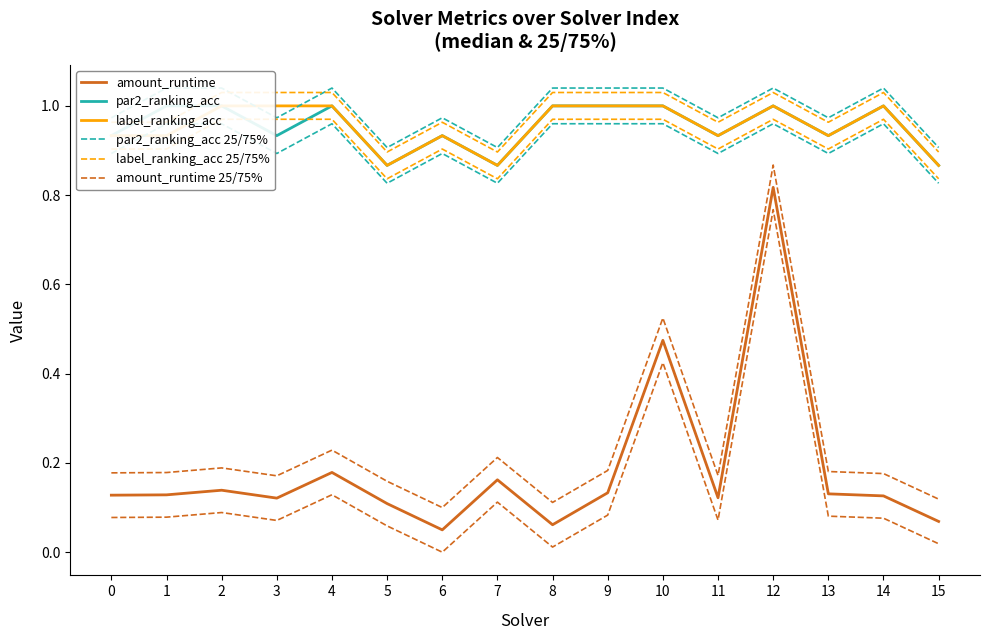

What is the total value across all series at 13?

4.1